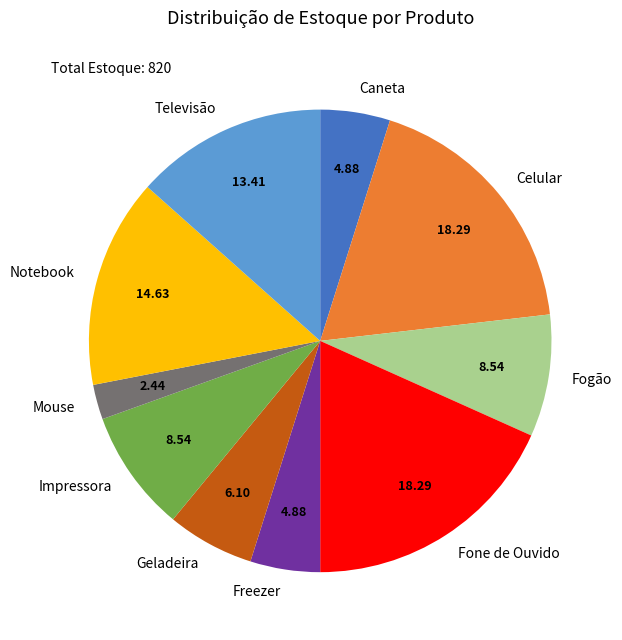

Approximately how many times larger is the value at Geladeira compared to Impressora?

0.7